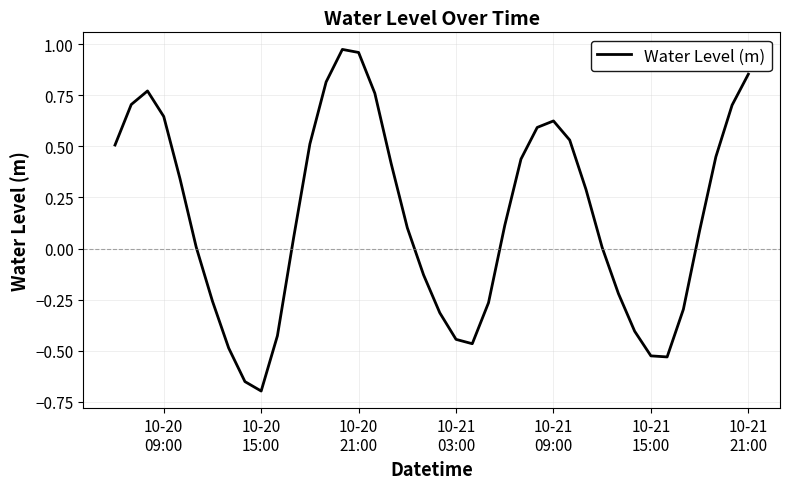

How many lines are shown in the chart?

1